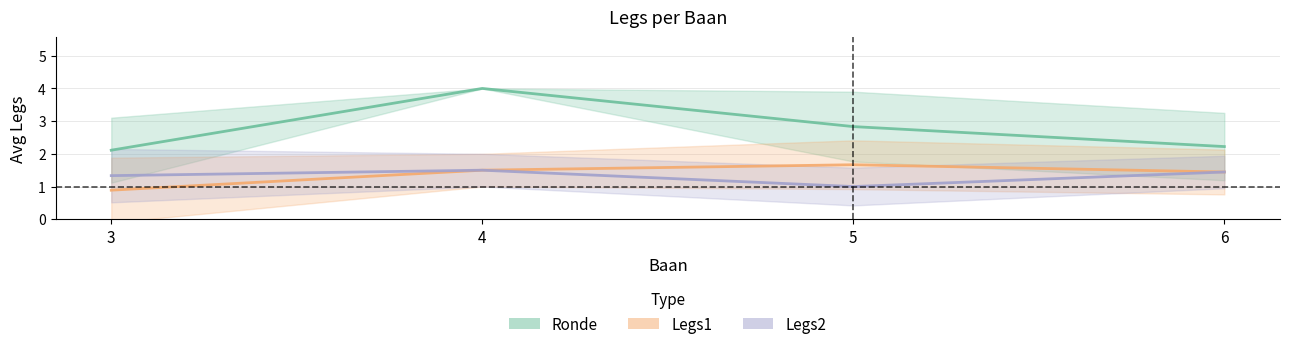

Reading right to left, list all the values displayed in this chart.

Ronde: 2.2	2.8	4.0	2.1
Legs1: 1.4	1.7	1.5	0.9
Legs2: 1.4	1.0	1.5	1.3